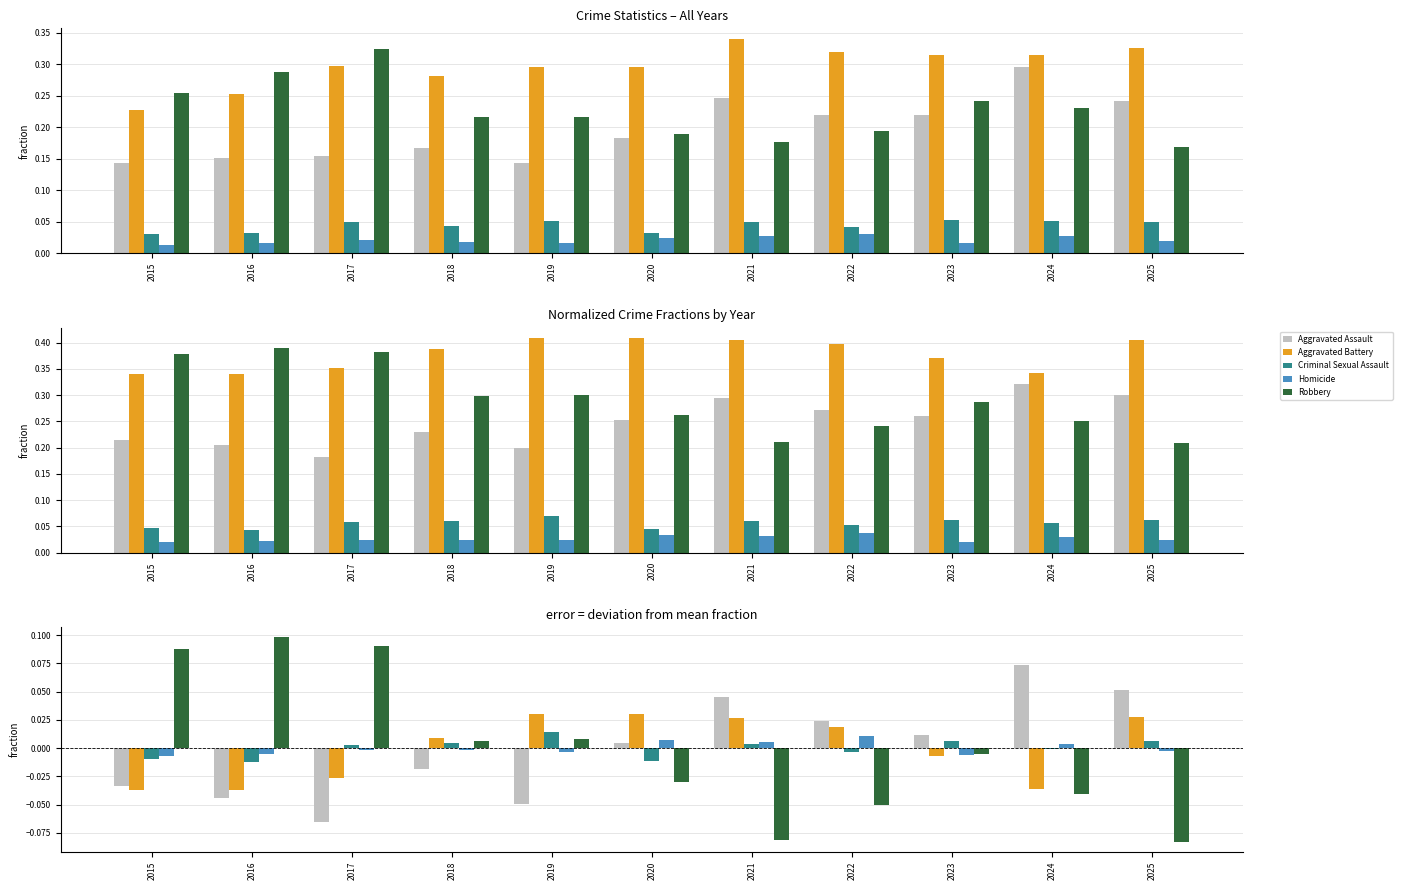

Which category has the lowest value across all series?

2025